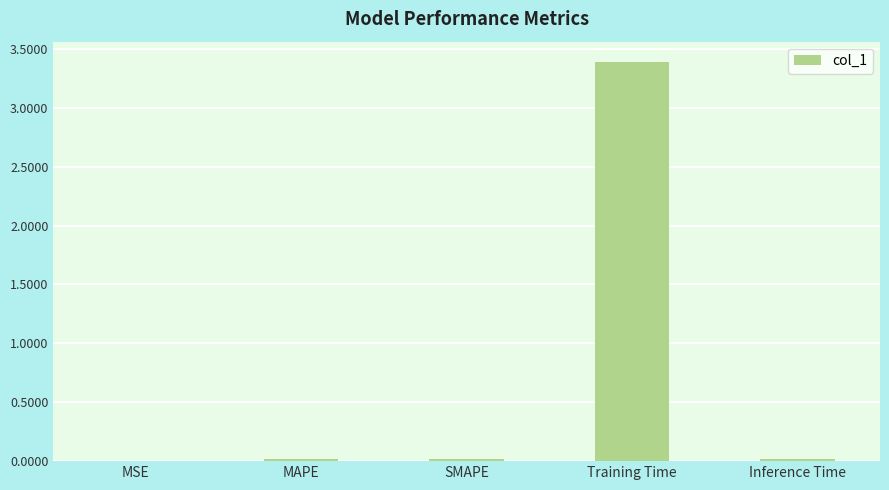

What is the sum of all values?

3.4